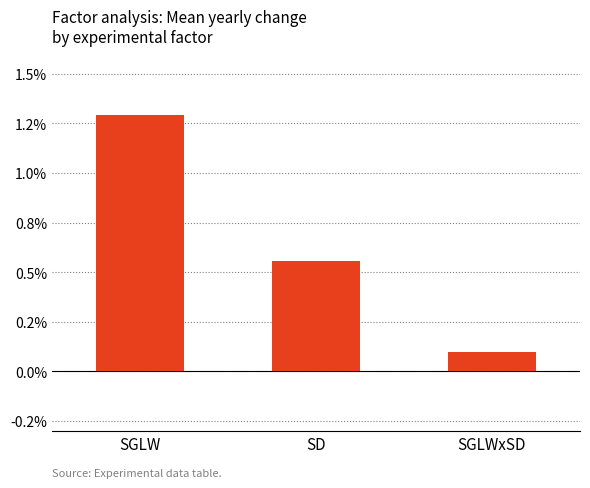

List the labels in order of value, largest first.

SGLW, SD, SGLWxSD